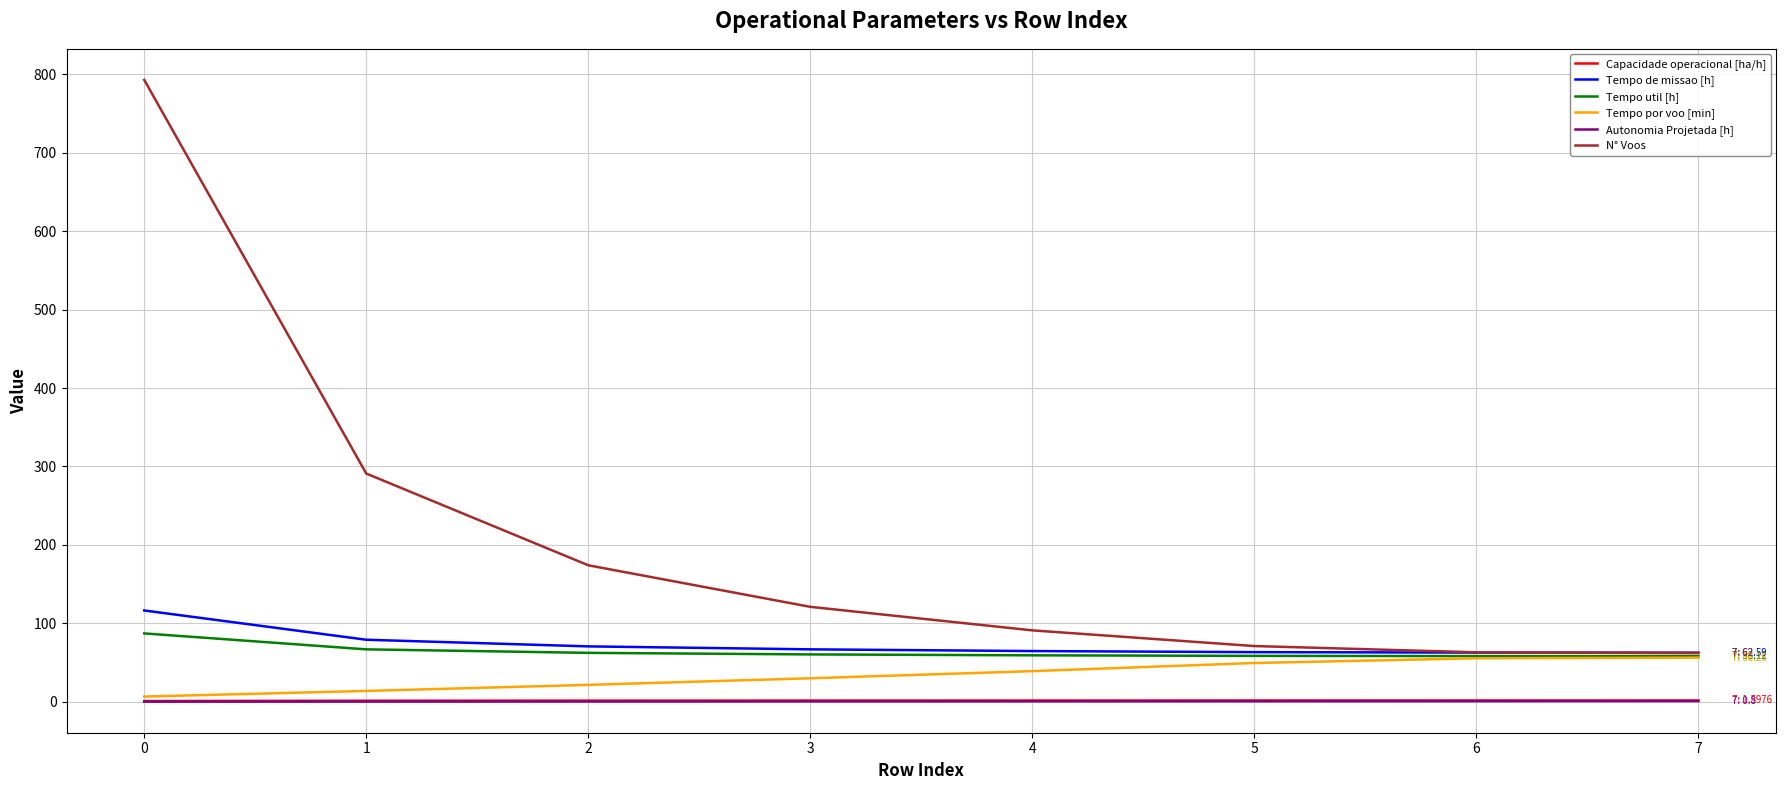

The value of N° Voos at 4 is 91.0. True or false?

True